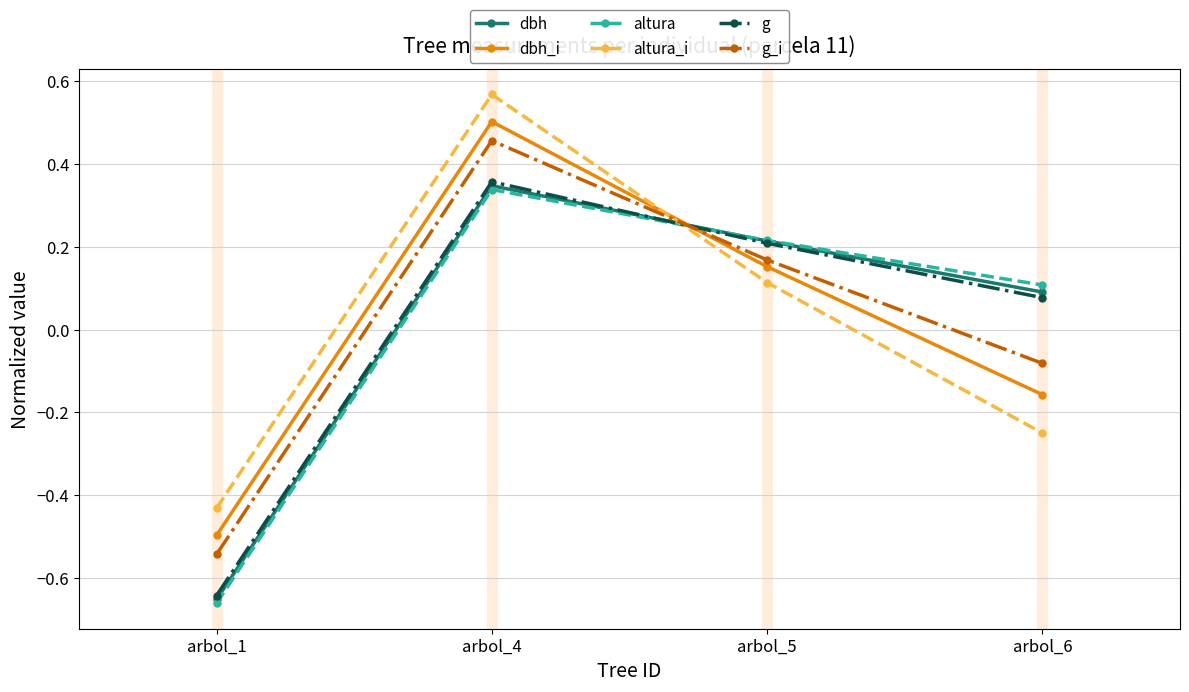

How many lines are shown in the chart?

6